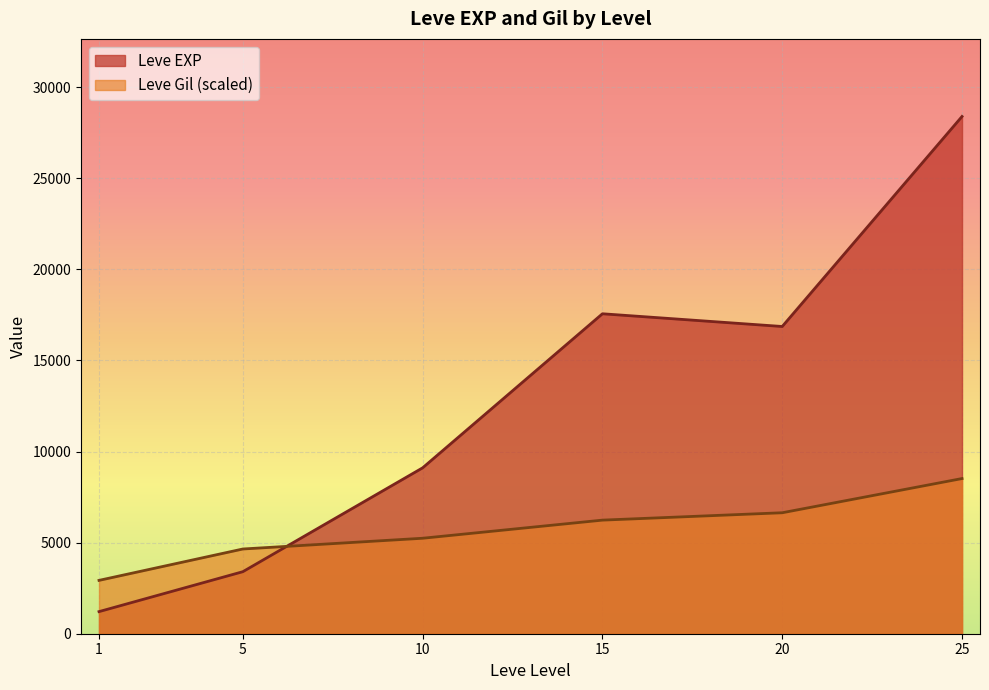

Count the number of categories in the chart.

6